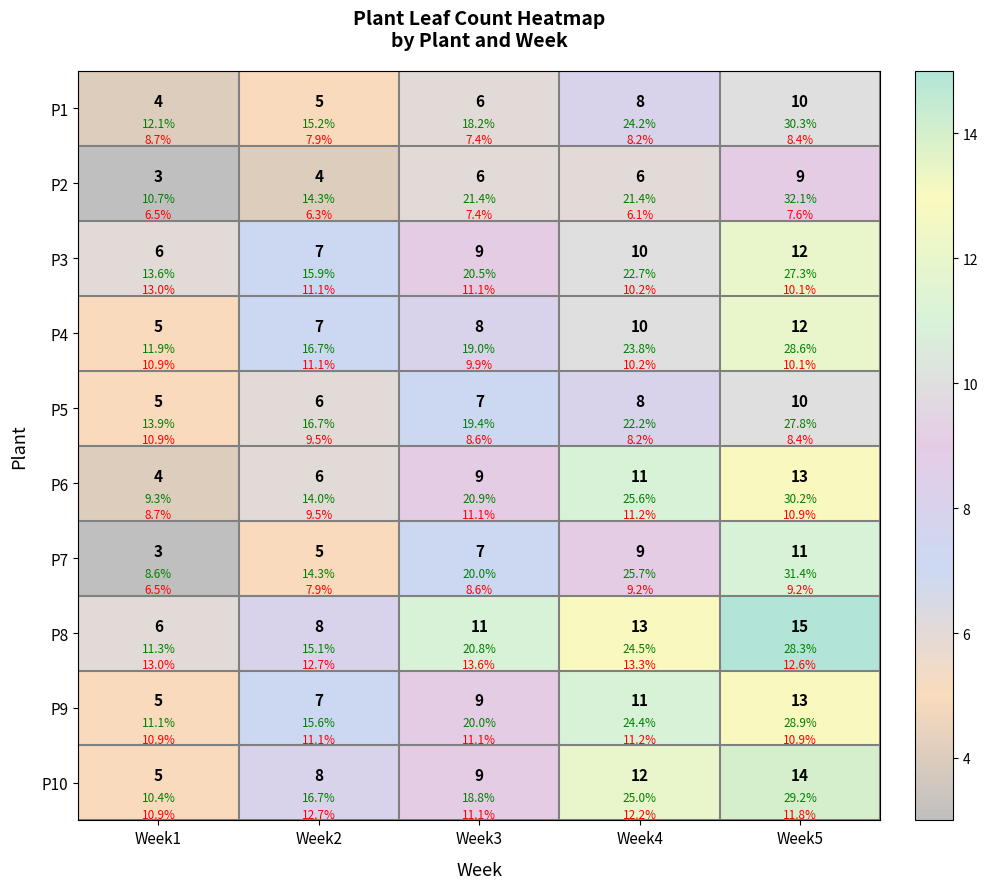

Which category has the lowest value in the P8 series?

Week1